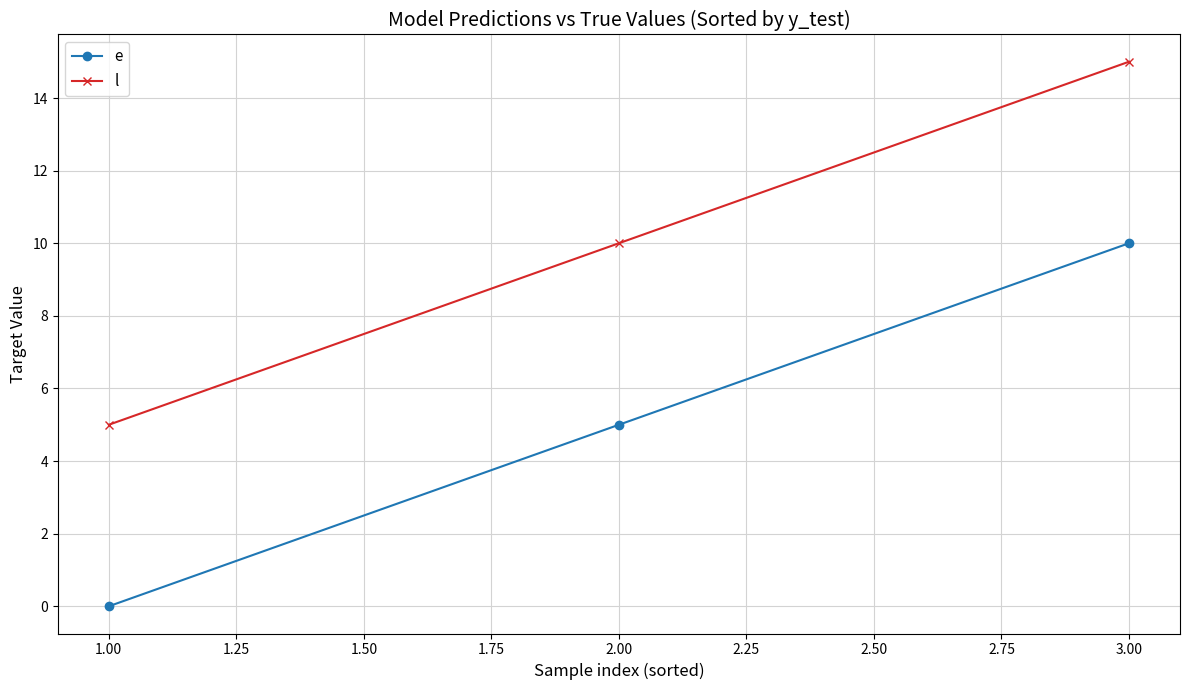

What is the sum of all e values?

15